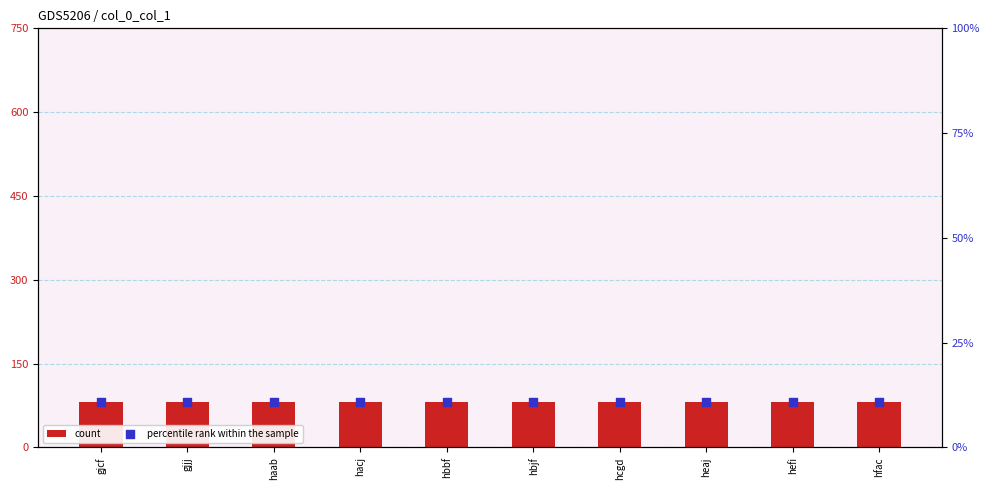

Which series contains the lowest Y value?

percentile rank within the sample